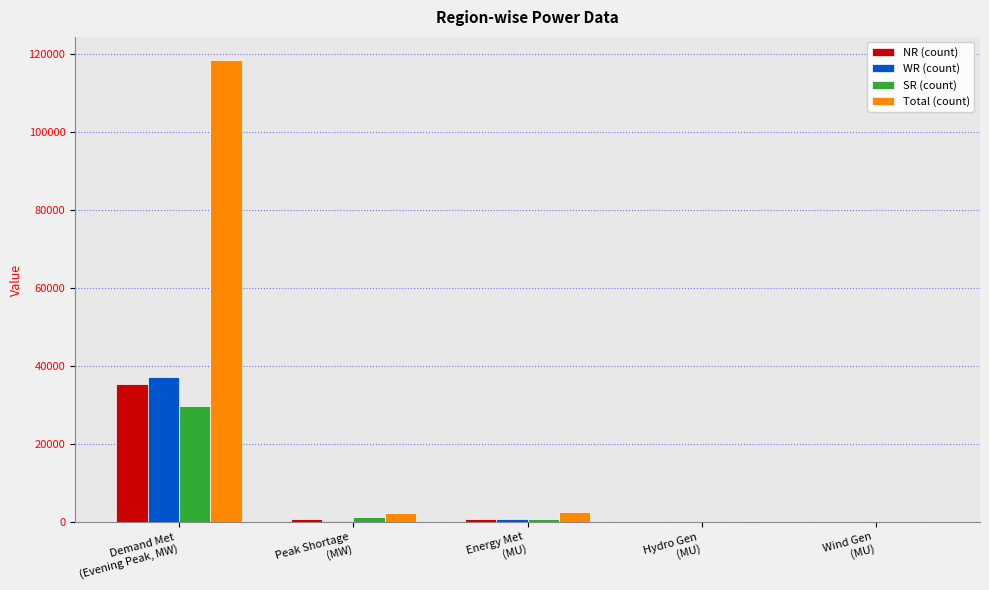

What is the maximum value shown in the chart?

118343